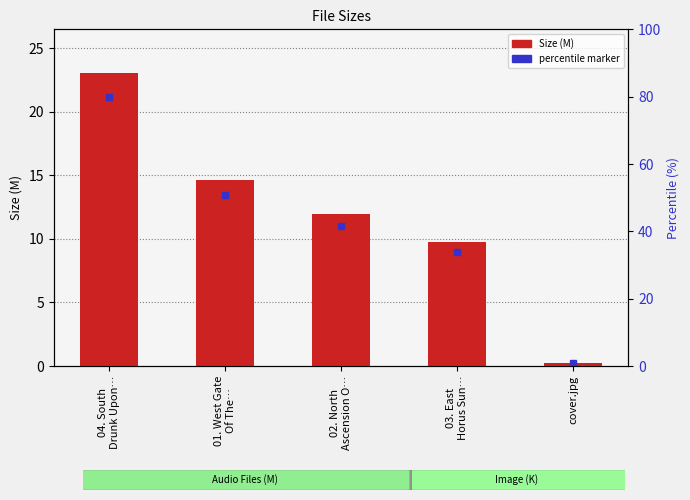

At which category does the chart reach its minimum across all series?

cover.jpg